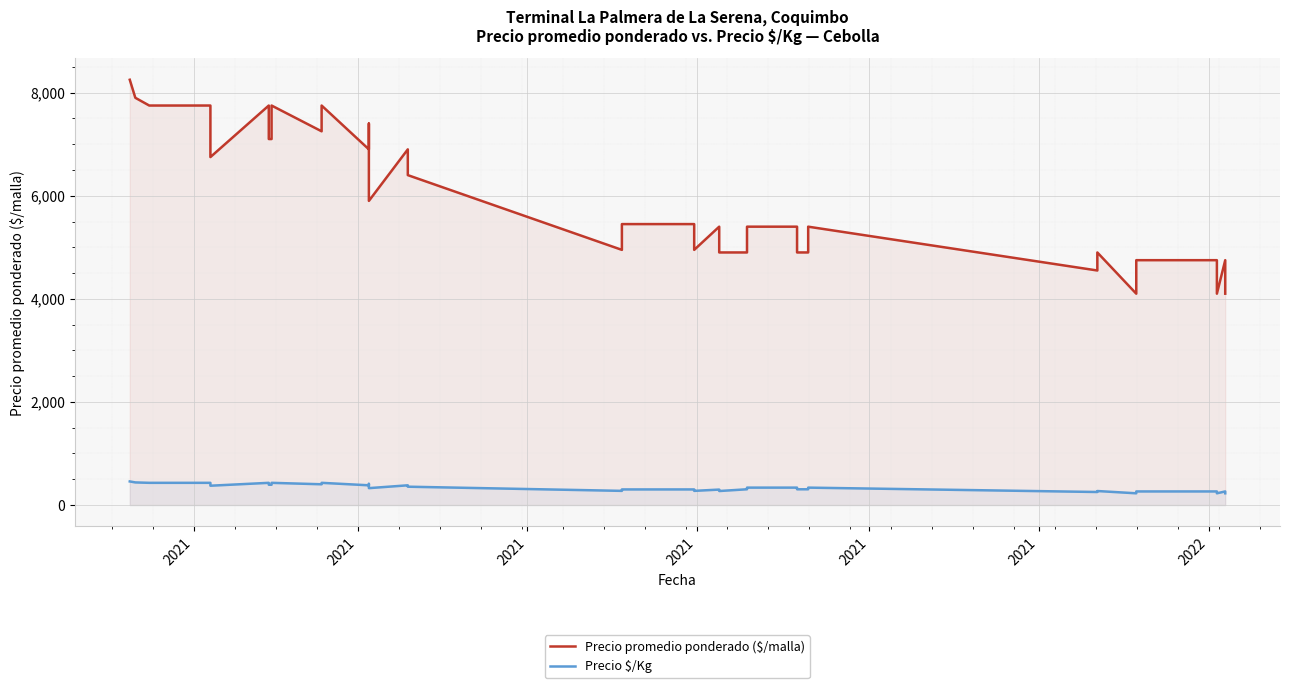

At which category is the sum across all series the highest?

2021